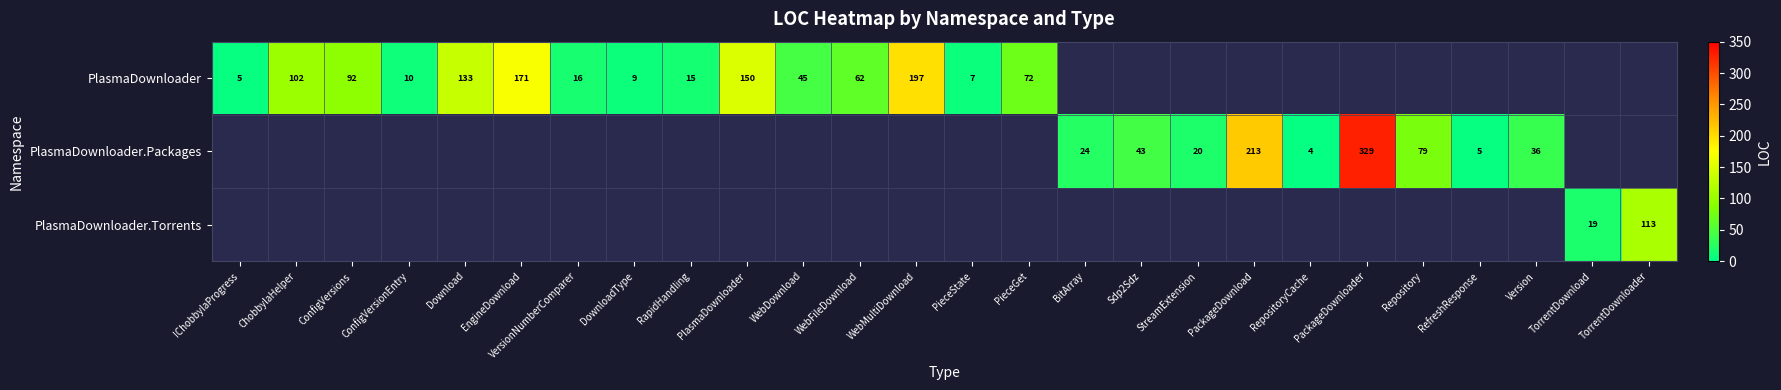

How many distinct data groups are displayed?

3